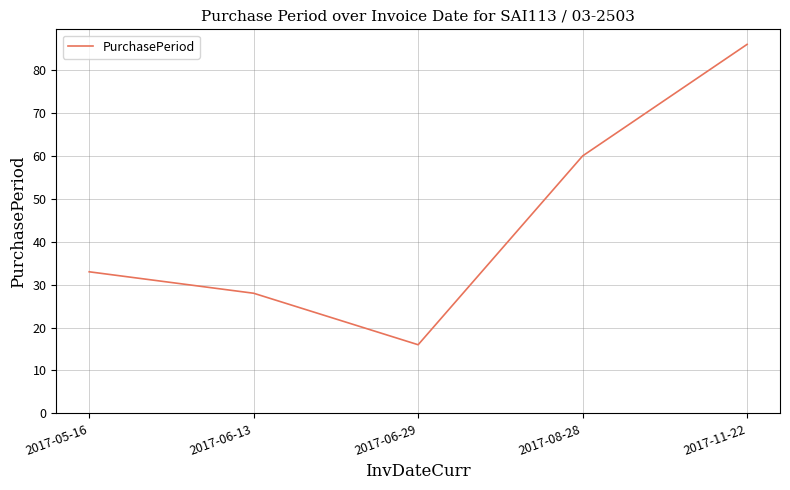

Read the value at 2017-08-28.

60